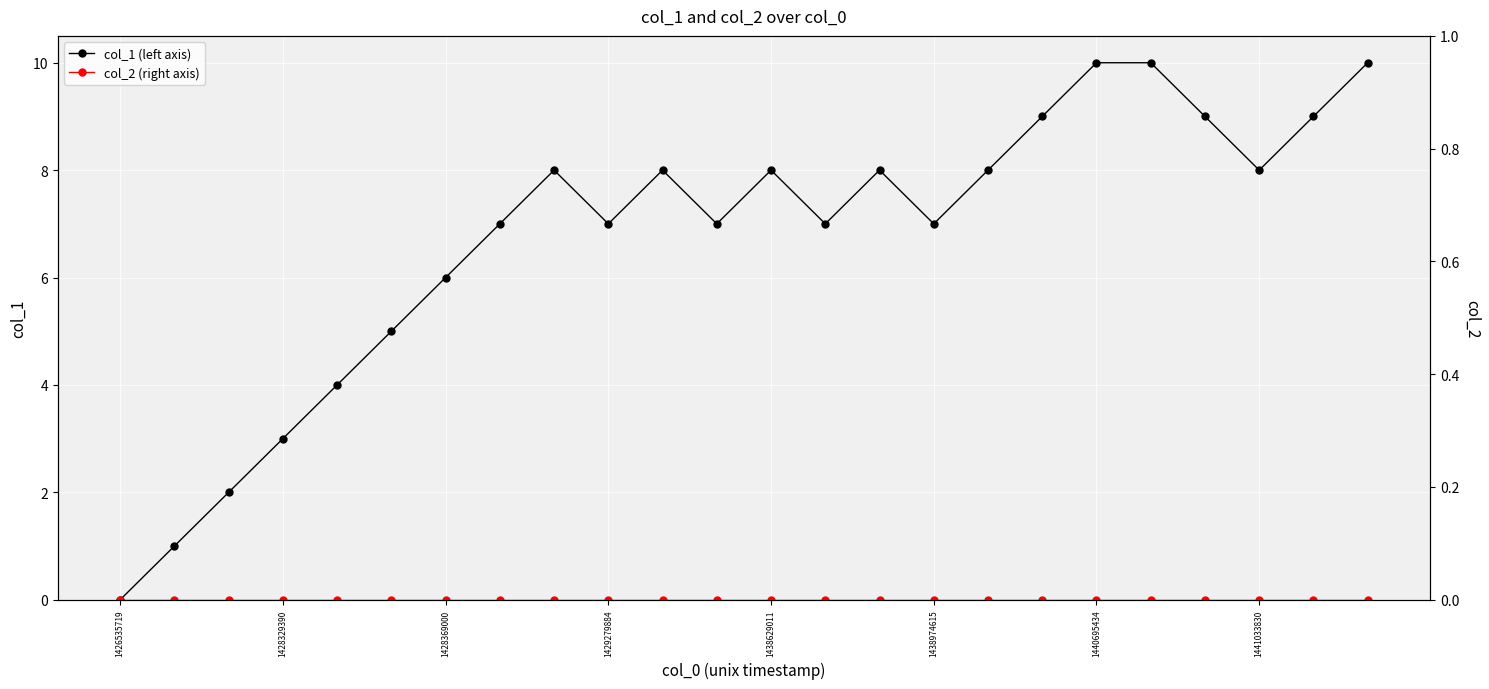

Reading left to right, list all the values displayed in this chart.

col_1 (left axis): 0	1	2	3	4	5	6	7	8	7	8	7	8	7	8	7	8	9	10	10	9	8	9	10
col_2 (right axis): 0	0	0	0	0	0	0	0	0	0	0	0	0	0	0	0	0	0	0	0	0	0	0	0